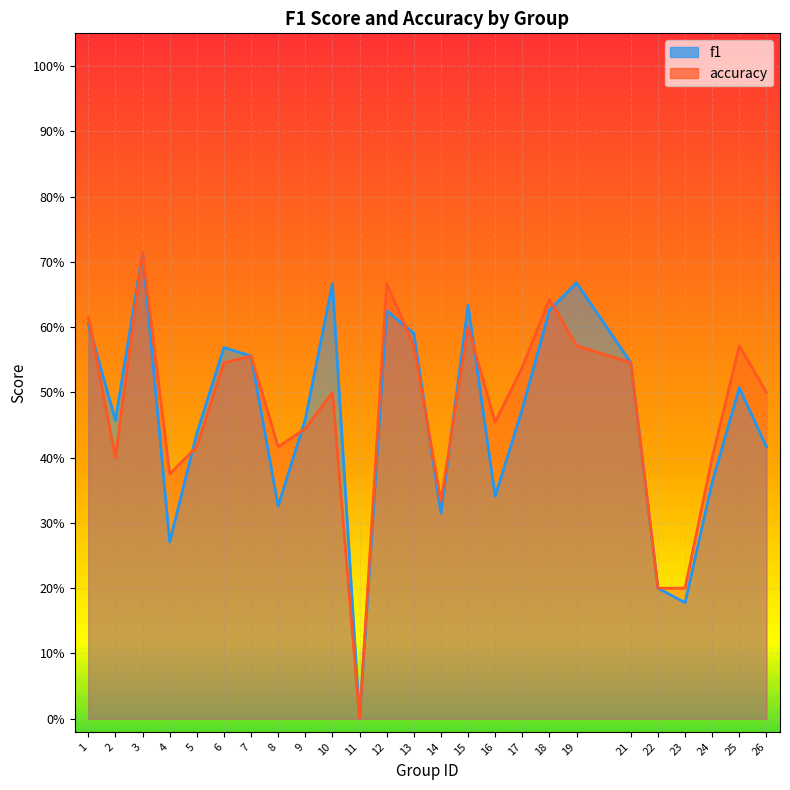

What is the total value across all series at 2?

0.9